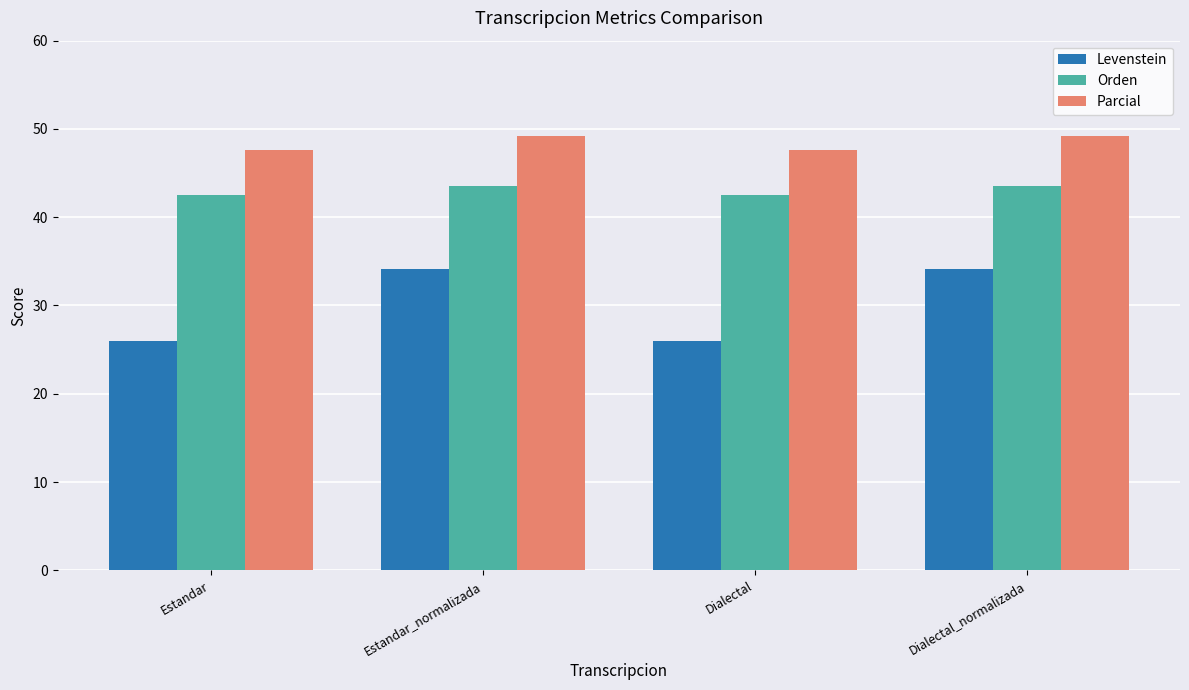

What is the value of the Parcial bar at the 3rd from the left?

47.6